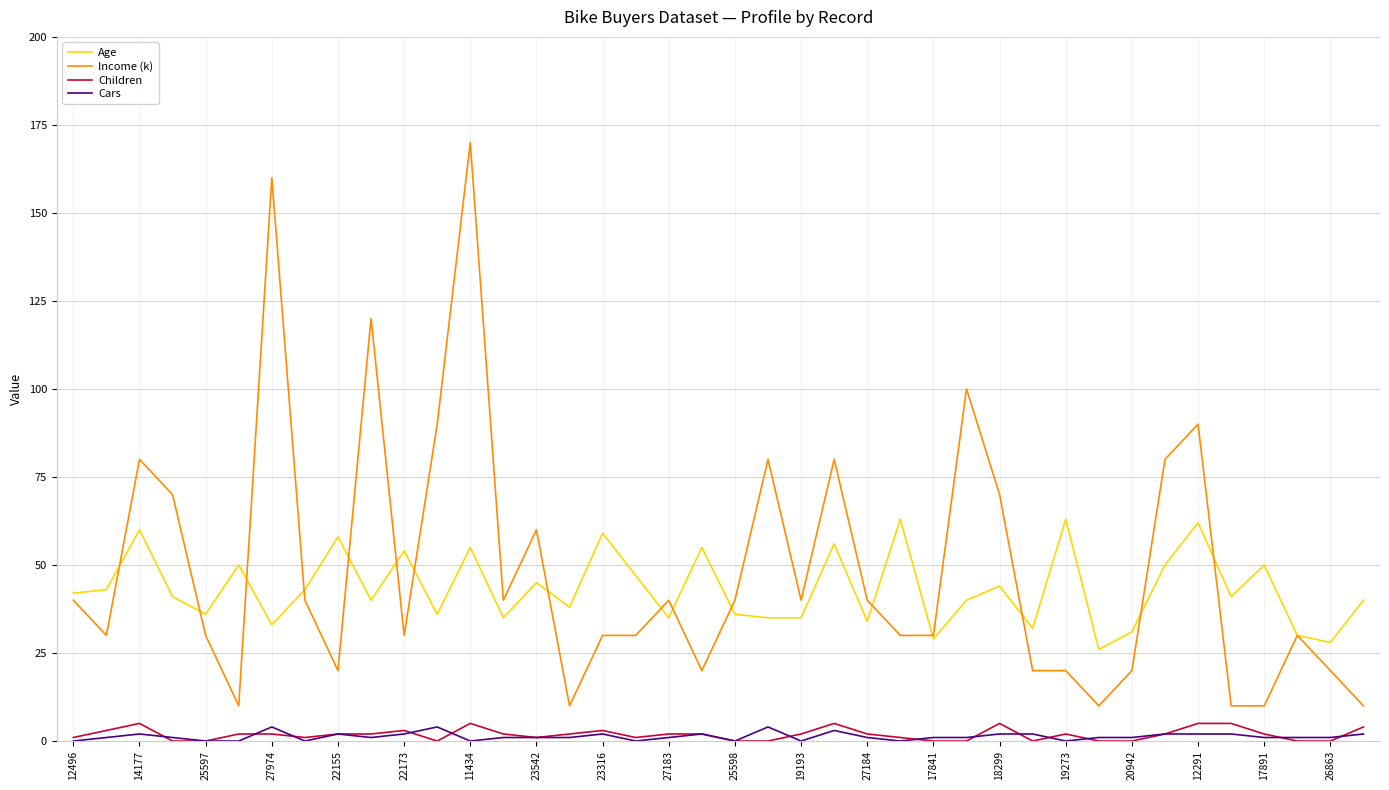

How many categories are shown in the chart?

40